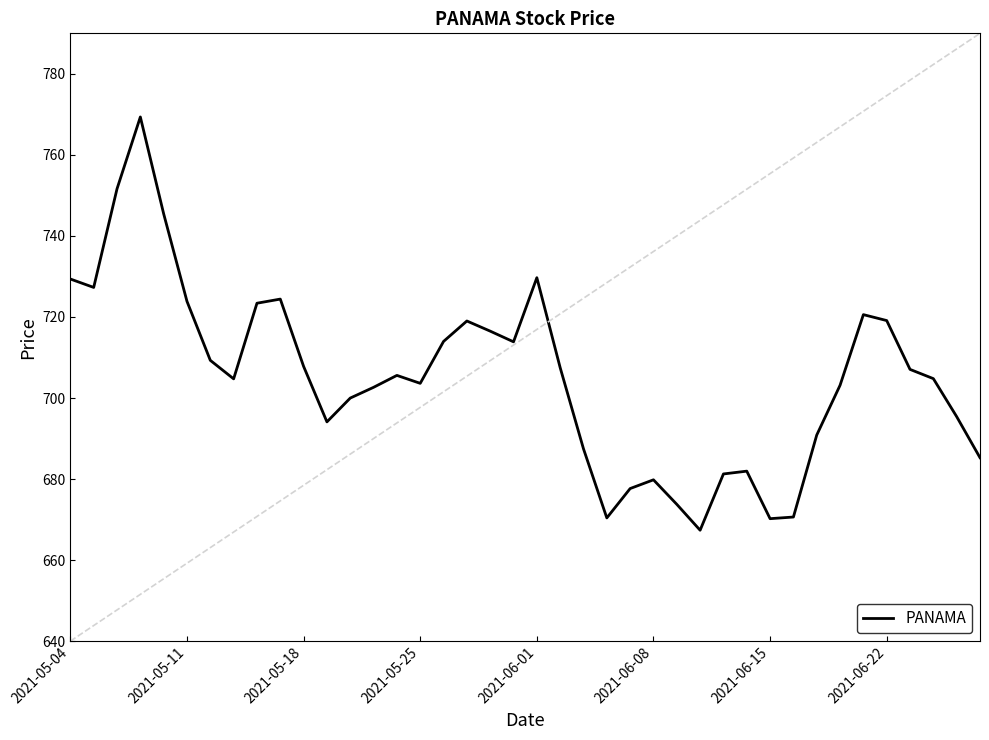

What is the greatest value displayed?

769.4